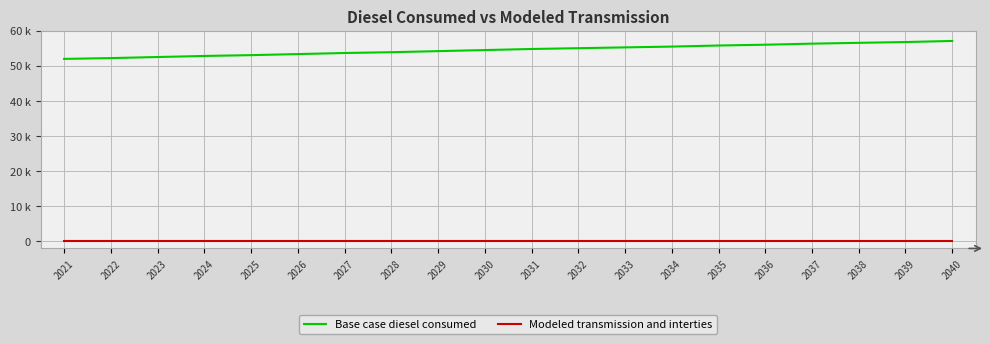

True or false: Modeled transmission and interties and Base case diesel consumed intersect in this chart.

False